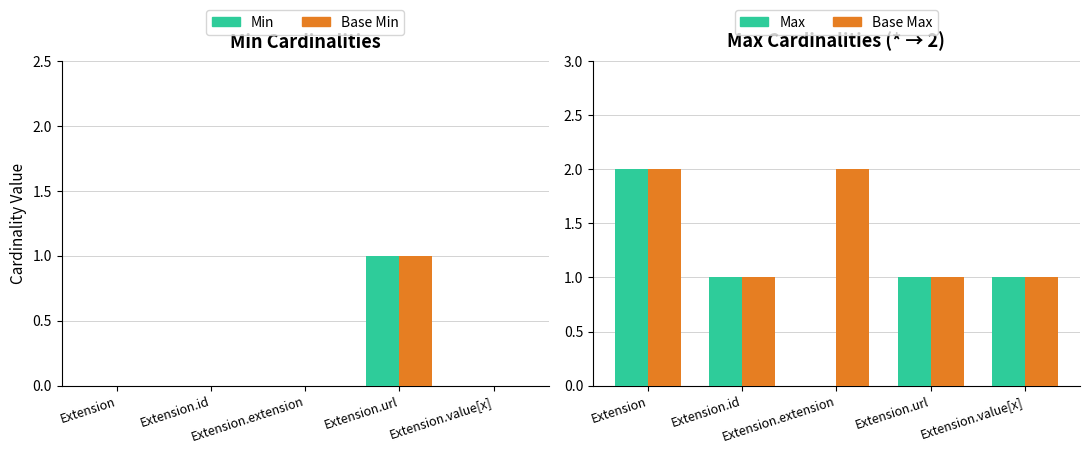

What is the sum of all Max values?

5